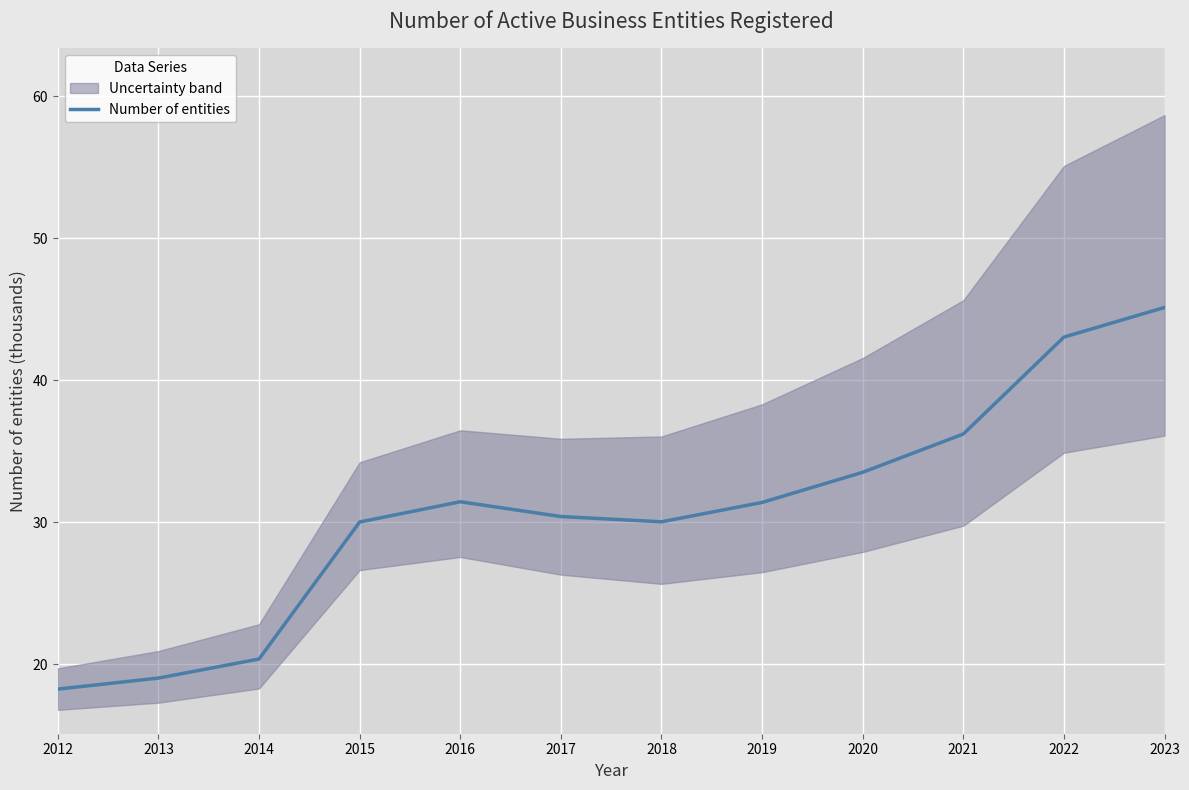

What is the difference between the maximum and minimum values?

26.9